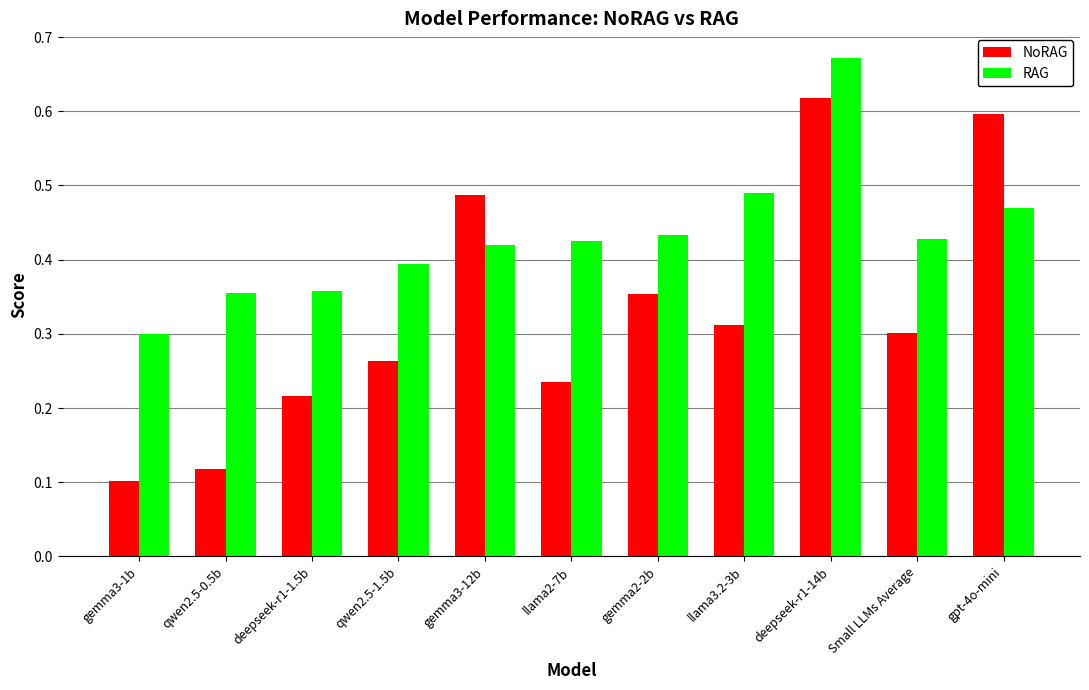

At which category is the sum across all series the highest?

deepseek-r1-14b